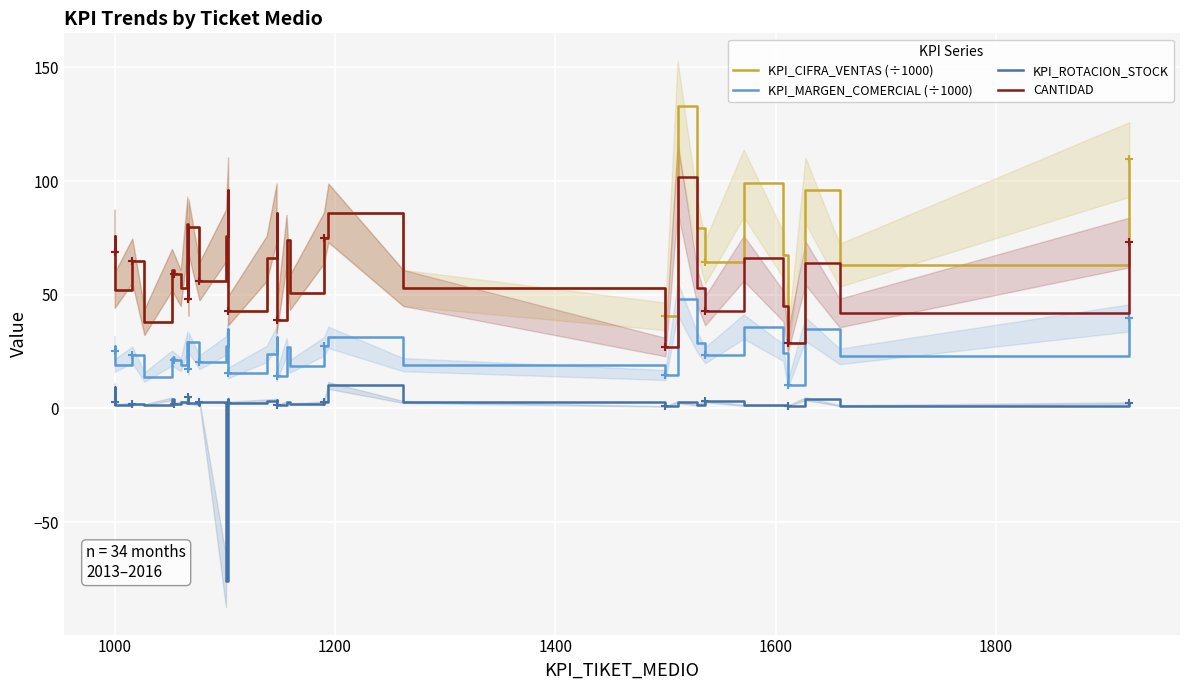

What is the value of the CANTIDAD point at the 26th from the left?

102.0